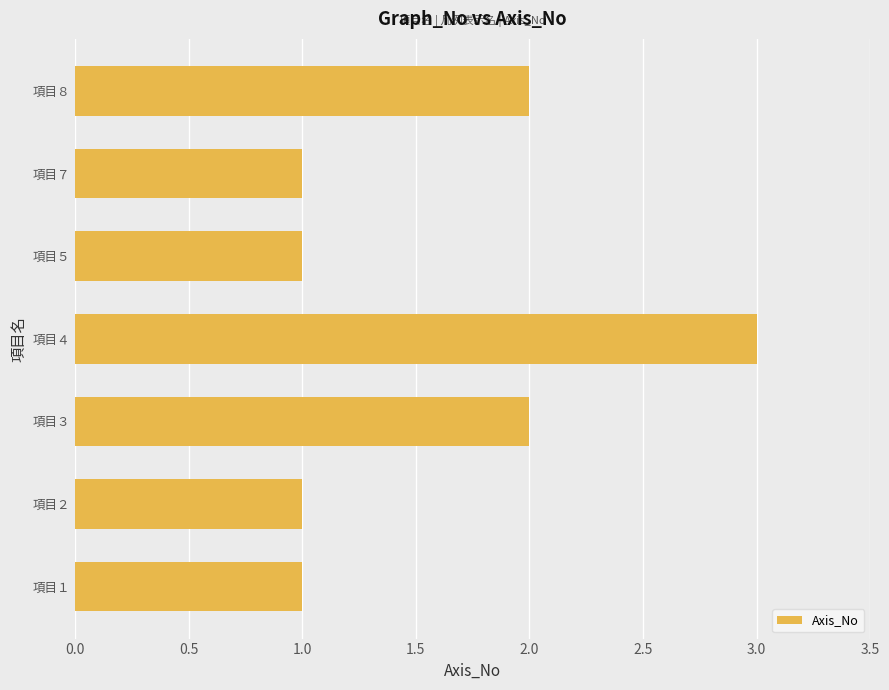

Is it true that the value at 項目３ is 2?

True